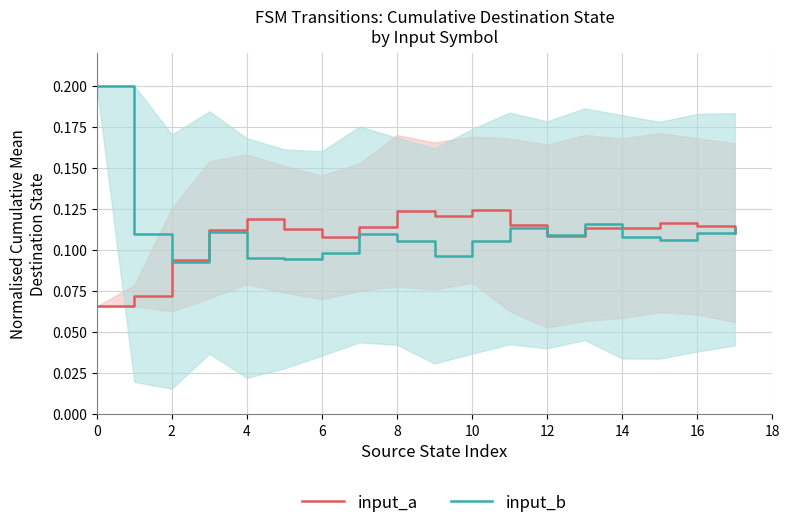

Is it true that input_a equals 0.1 at 14?

True